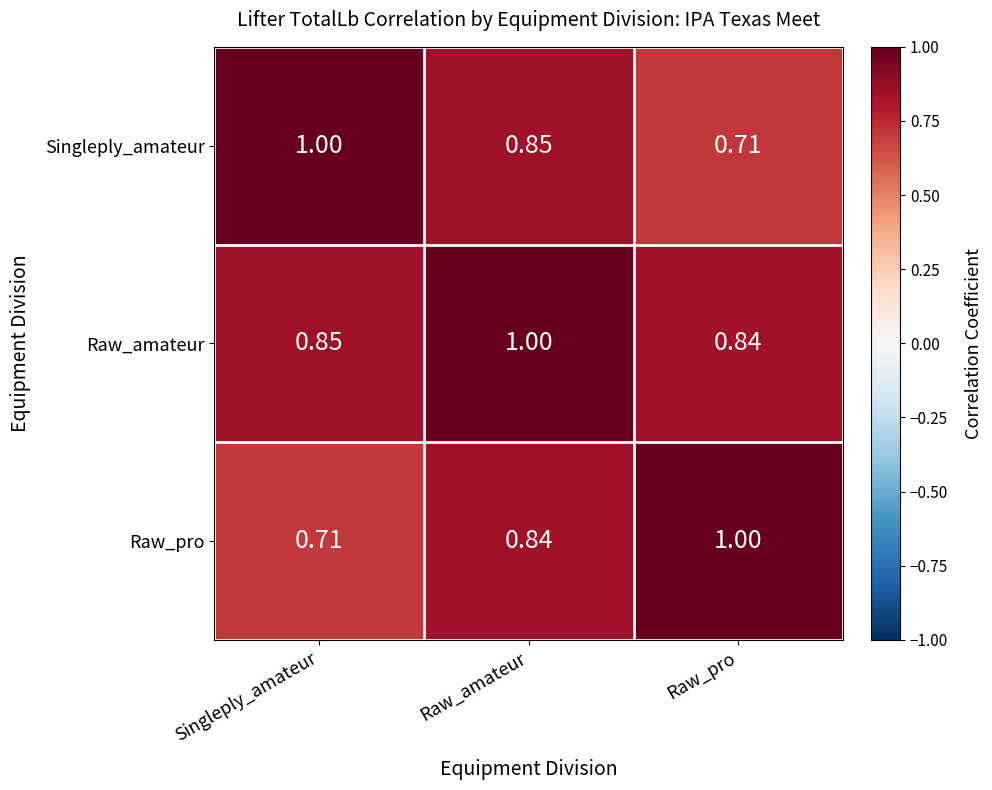

How many distinct data groups are displayed?

3